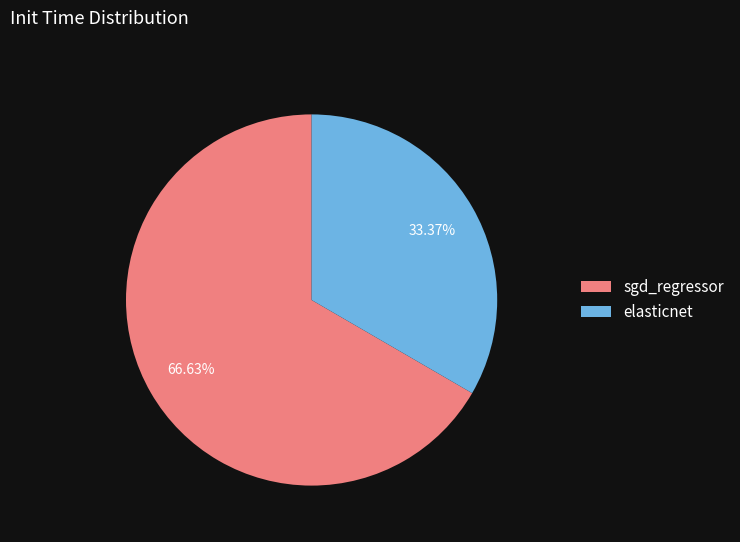

Does any single category account for the majority?

Yes